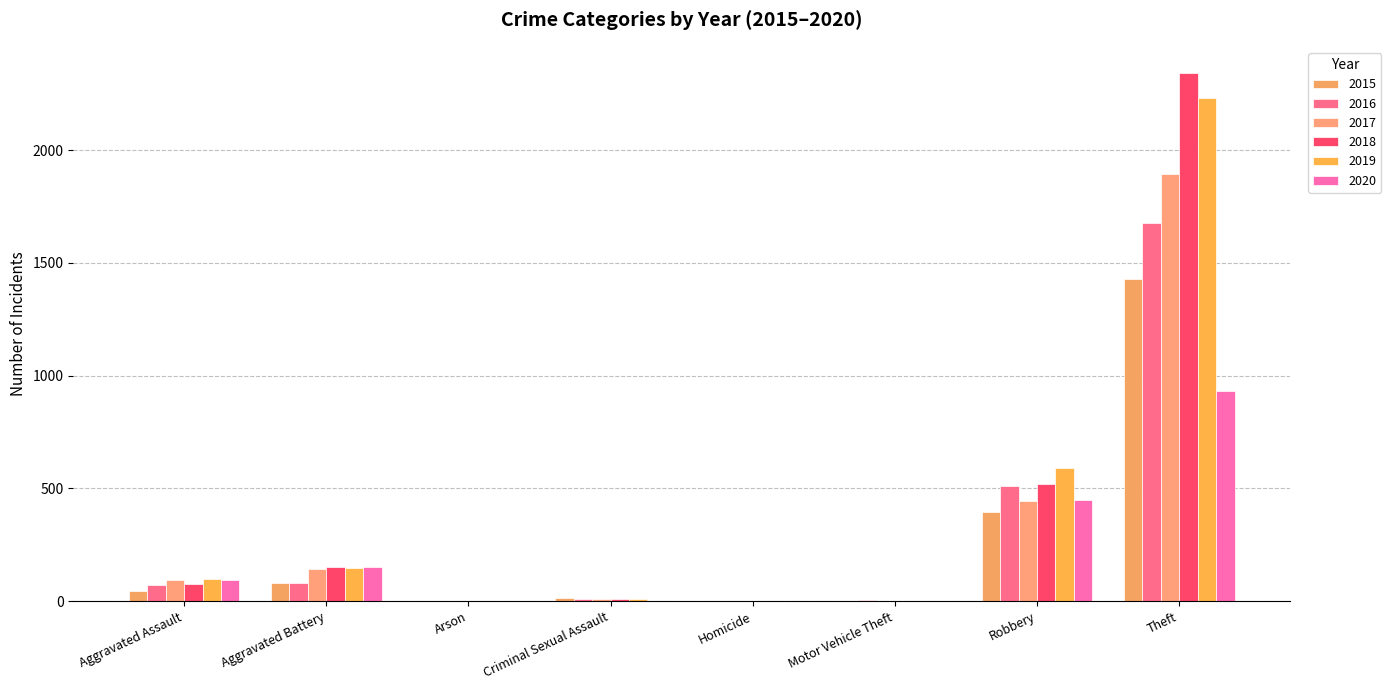

Reading left to right, transcribe all the data shown in this chart.

2015: Aggravated Assault=46	Aggravated Battery=82	Arson=3	Criminal Sexual Assault=12	Homicide=0	Motor Vehicle Theft=1	Robbery=395	Theft=1429
2016: Aggravated Assault=71	Aggravated Battery=82	Arson=0	Criminal Sexual Assault=8	Homicide=1	Motor Vehicle Theft=4	Robbery=510	Theft=1676
2017: Aggravated Assault=95	Aggravated Battery=142	Arson=0	Criminal Sexual Assault=8	Homicide=1	Motor Vehicle Theft=2	Robbery=446	Theft=1896
2018: Aggravated Assault=77	Aggravated Battery=152	Arson=1	Criminal Sexual Assault=11	Homicide=1	Motor Vehicle Theft=1	Robbery=519	Theft=2341
2019: Aggravated Assault=98	Aggravated Battery=148	Arson=1	Criminal Sexual Assault=8	Homicide=2	Motor Vehicle Theft=1	Robbery=591	Theft=2230
2020: Aggravated Assault=94	Aggravated Battery=150	Arson=1	Criminal Sexual Assault=3	Homicide=2	Motor Vehicle Theft=3	Robbery=450	Theft=930